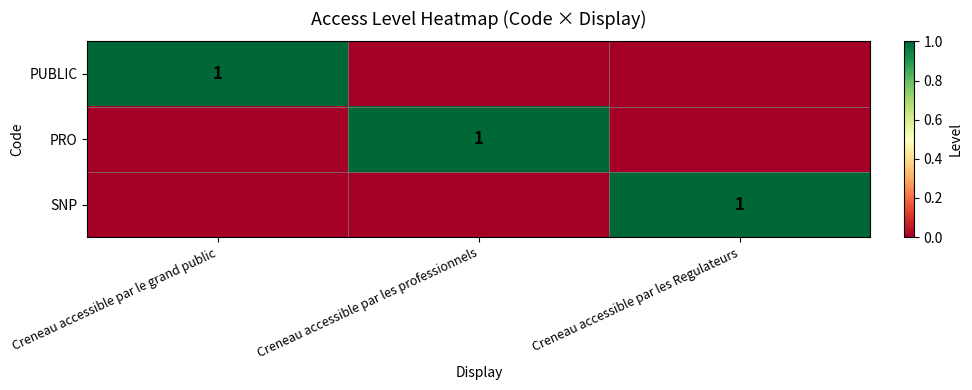

Between Creneau accessible par les Regulateurs and Creneau accessible par le grand public, which is larger?

Creneau accessible par le grand public